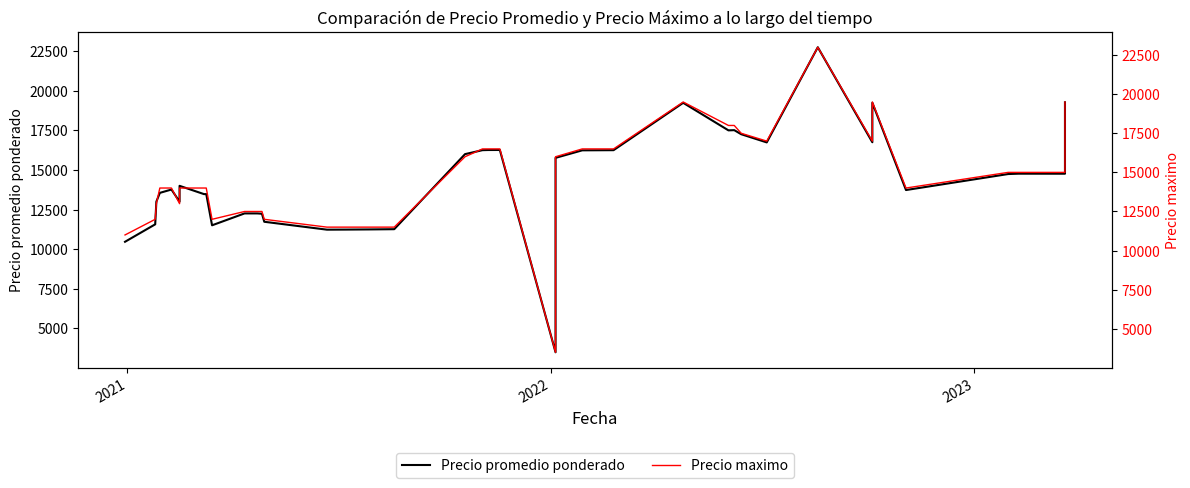

Is the value of Precio maximo at 4 greater than the value of Precio promedio ponderado at 37?

No